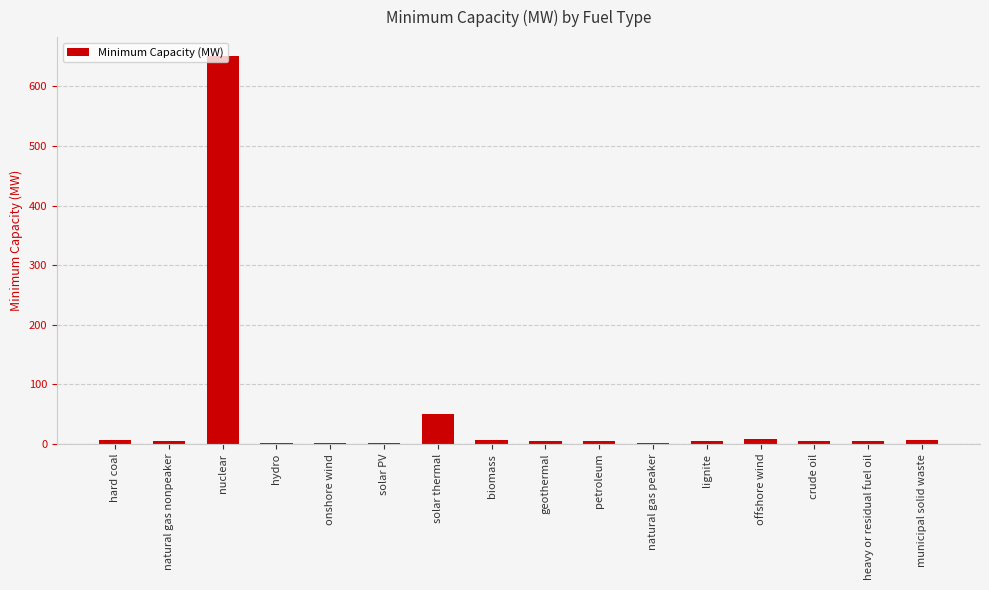

Between lignite and solar thermal, which is larger?

solar thermal